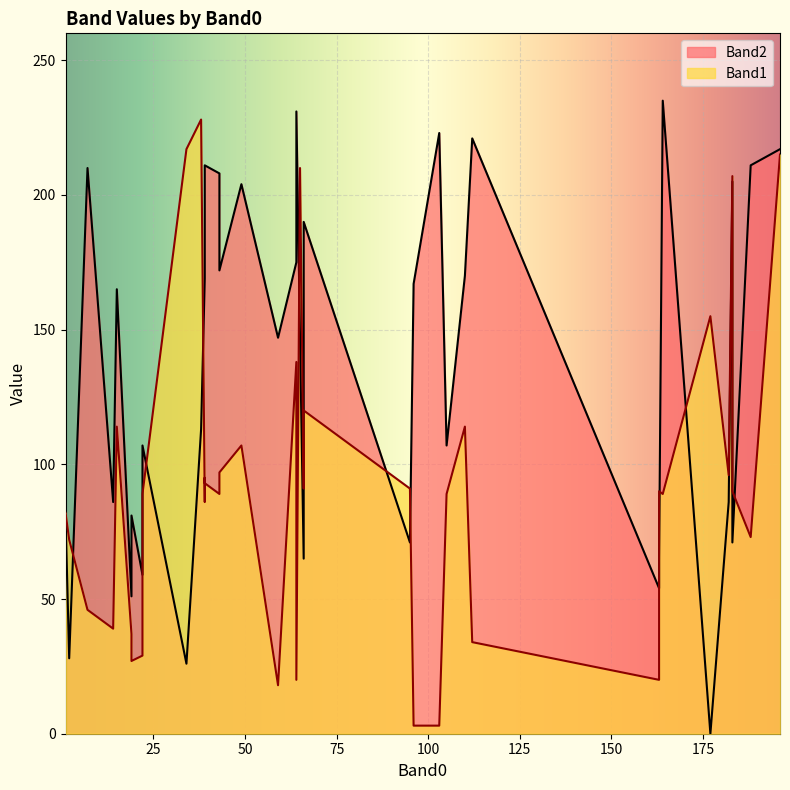

The value of Band2 at 10 is 358. True or false?

False